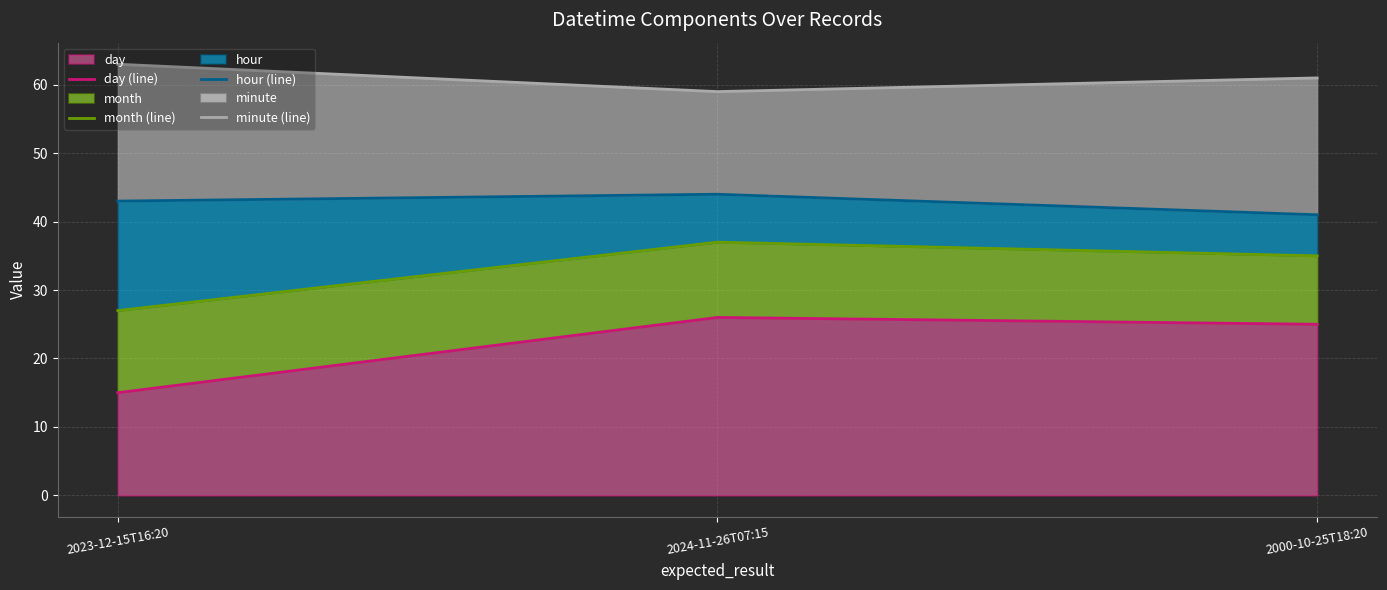

What is the label of the 1st point from the left?

2023-12-15T16:20